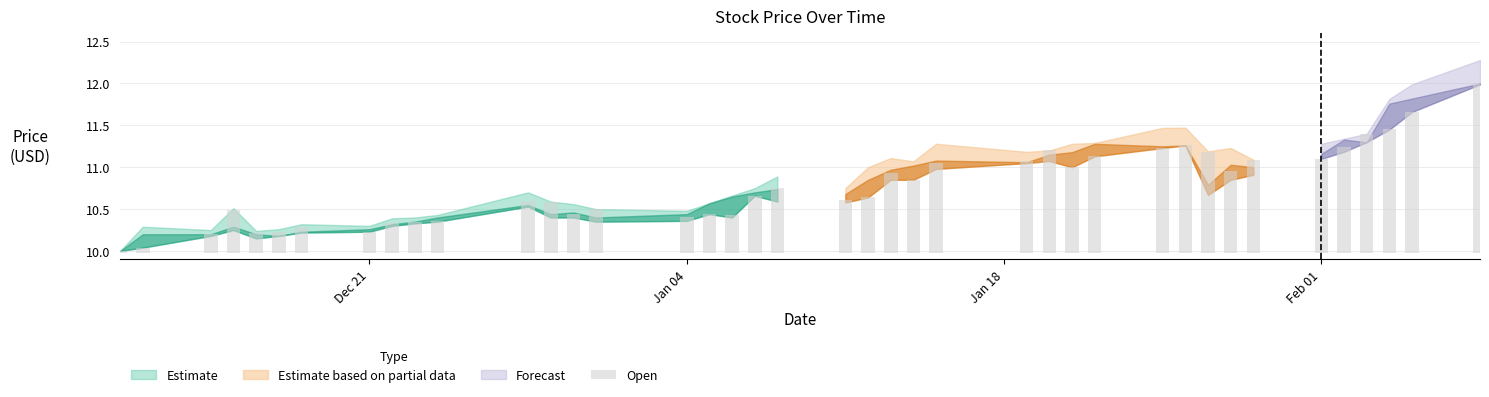

Reading right to left, extract all data points from this chart.

2.0	1.7	1.5	1.4	1.3	1.1	1.1	1.0	1.2	1.3	1.2	1.2	1.0	1.2	1.1	1.1	0.9	0.9	0.7	0.6	0.8	0.7	0.4	0.5	0.4	0.5	0.5	0.6	0.6	0.4	0.4	0.4	0.2	0.3	0.2	0.2	0.5	0.2	0.1	0.0